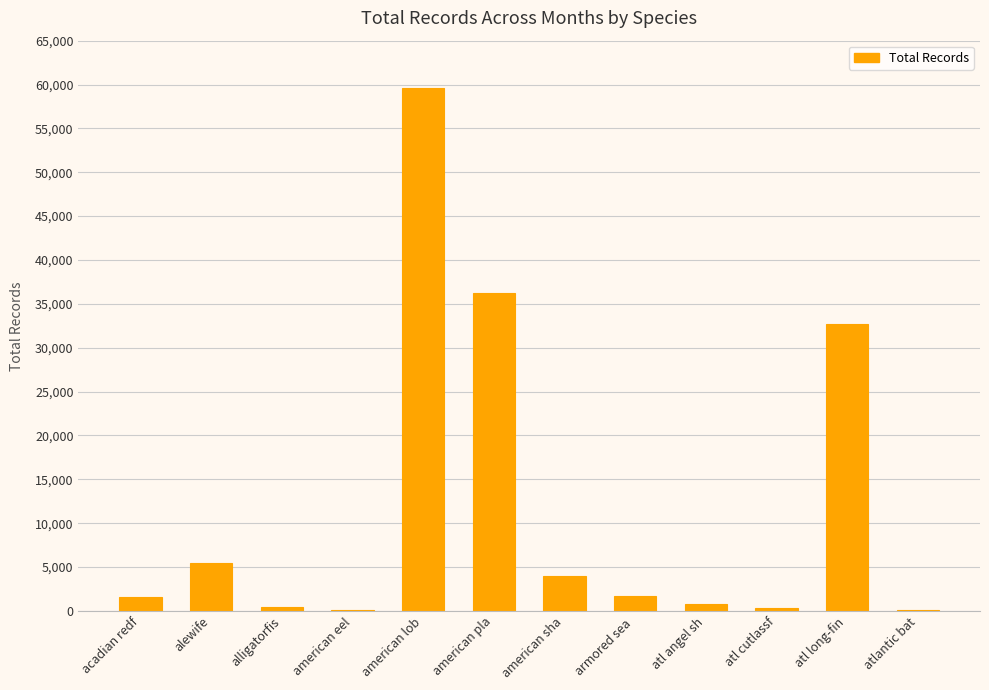

How many categories are shown in the chart?

12